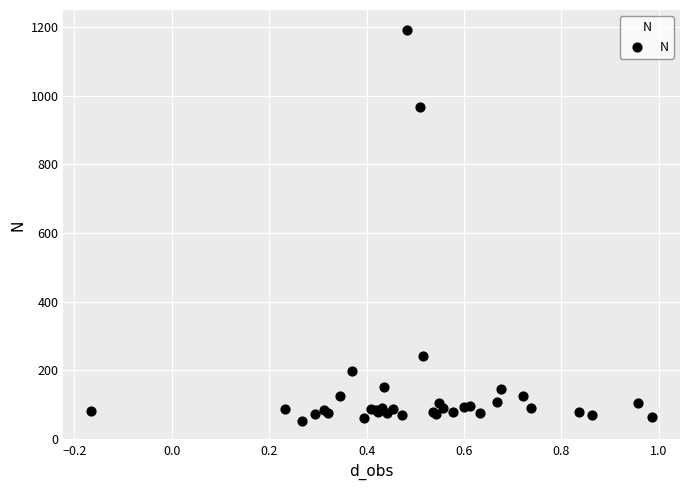

What Y value in the scatter plot is closest to 623?

966